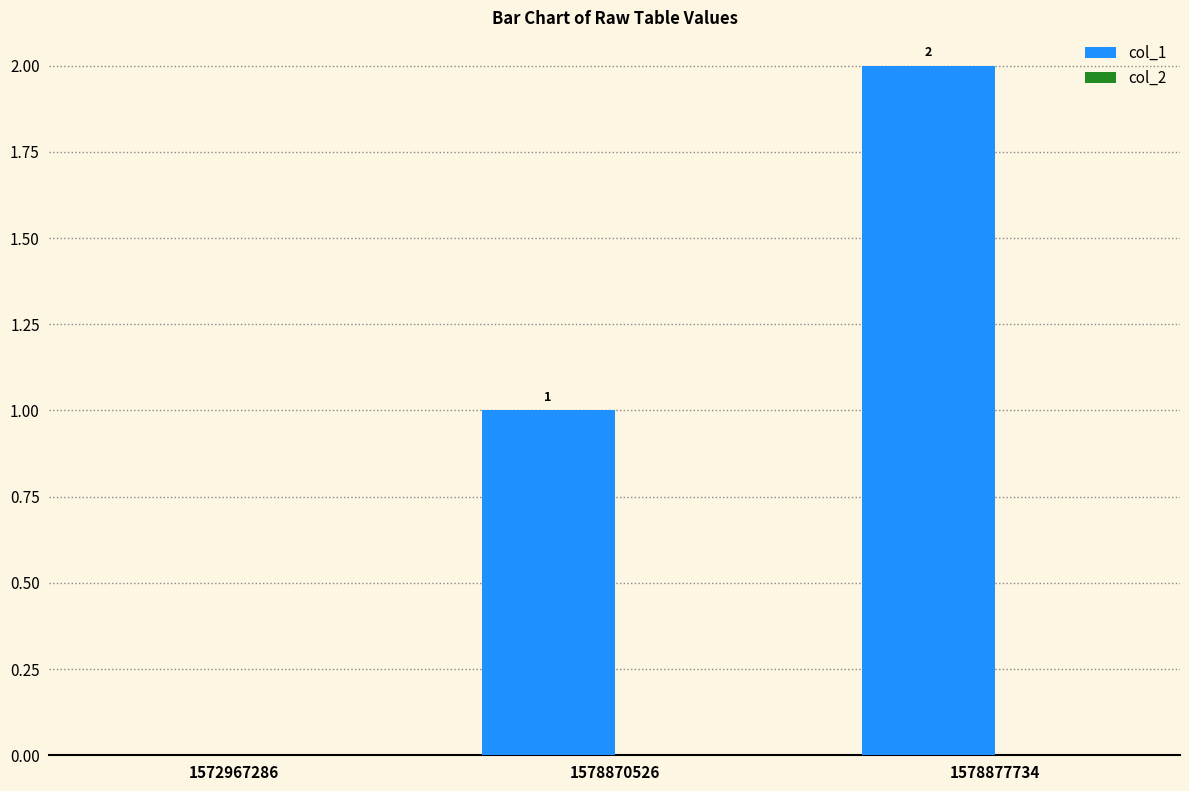

At which category does the chart reach its peak across all series?

1578877734